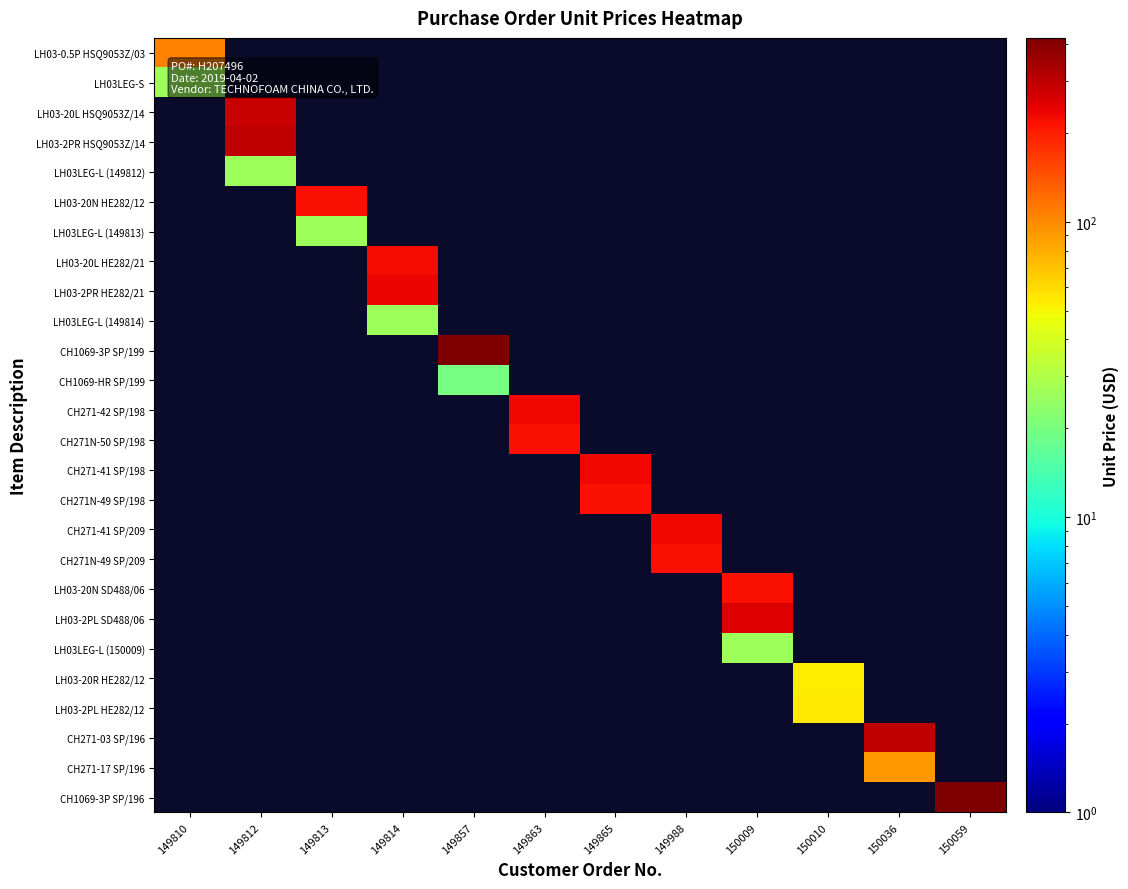

Reading right to left, extract all data points from this chart.

LH03-0.5P HSQ9053Z/03: 150059=0.0	150036=0.0	150010=0.0	150009=0.0	149988=0.0	149865=0.0	149863=0.0	149857=0.0	149814=0.0	149813=0.0	149812=0.0	149810=105.8
LH03LEG-S: 150059=0.0	150036=0.0	150010=0.0	150009=0.0	149988=0.0	149865=0.0	149863=0.0	149857=0.0	149814=0.0	149813=0.0	149812=0.0	149810=26.2
LH03-20L HSQ9053Z/14: 150059=0.0	150036=0.0	150010=0.0	150009=0.0	149988=0.0	149865=0.0	149863=0.0	149857=0.0	149814=0.0	149813=0.0	149812=284.0	149810=0.0
LH03-2PR HSQ9053Z/14: 150059=0.0	150036=0.0	150010=0.0	150009=0.0	149988=0.0	149865=0.0	149863=0.0	149857=0.0	149814=0.0	149813=0.0	149812=297.1	149810=0.0
LH03LEG-L (149812): 150059=0.0	150036=0.0	150010=0.0	150009=0.0	149988=0.0	149865=0.0	149863=0.0	149857=0.0	149814=0.0	149813=0.0	149812=26.2	149810=0.0
LH03-20N HE282/12: 150059=0.0	150036=0.0	150010=0.0	150009=0.0	149988=0.0	149865=0.0	149863=0.0	149857=0.0	149814=0.0	149813=219.4	149812=0.0	149810=0.0
LH03LEG-L (149813): 150059=0.0	150036=0.0	150010=0.0	150009=0.0	149988=0.0	149865=0.0	149863=0.0	149857=0.0	149814=0.0	149813=26.2	149812=0.0	149810=0.0
LH03-20L HE282/21: 150059=0.0	150036=0.0	150010=0.0	150009=0.0	149988=0.0	149865=0.0	149863=0.0	149857=0.0	149814=223.0	149813=0.0	149812=0.0	149810=0.0
LH03-2PR HE282/21: 150059=0.0	150036=0.0	150010=0.0	150009=0.0	149988=0.0	149865=0.0	149863=0.0	149857=0.0	149814=234.3	149813=0.0	149812=0.0	149810=0.0
LH03LEG-L (149814): 150059=0.0	150036=0.0	150010=0.0	150009=0.0	149988=0.0	149865=0.0	149863=0.0	149857=0.0	149814=26.2	149813=0.0	149812=0.0	149810=0.0
CH1069-3P SP/199: 150059=0.0	150036=0.0	150010=0.0	150009=0.0	149988=0.0	149865=0.0	149863=0.0	149857=420.0	149814=0.0	149813=0.0	149812=0.0	149810=0.0
CH1069-HR SP/199: 150059=0.0	150036=0.0	150010=0.0	150009=0.0	149988=0.0	149865=0.0	149863=0.0	149857=20.0	149814=0.0	149813=0.0	149812=0.0	149810=0.0
CH271-42 SP/198: 150059=0.0	150036=0.0	150010=0.0	150009=0.0	149988=0.0	149865=0.0	149863=230.2	149857=0.0	149814=0.0	149813=0.0	149812=0.0	149810=0.0
CH271N-50 SP/198: 150059=0.0	150036=0.0	150010=0.0	150009=0.0	149988=0.0	149865=0.0	149863=218.7	149857=0.0	149814=0.0	149813=0.0	149812=0.0	149810=0.0
CH271-41 SP/198: 150059=0.0	150036=0.0	150010=0.0	150009=0.0	149988=0.0	149865=230.2	149863=0.0	149857=0.0	149814=0.0	149813=0.0	149812=0.0	149810=0.0
CH271N-49 SP/198: 150059=0.0	150036=0.0	150010=0.0	150009=0.0	149988=0.0	149865=218.7	149863=0.0	149857=0.0	149814=0.0	149813=0.0	149812=0.0	149810=0.0
CH271-41 SP/209: 150059=0.0	150036=0.0	150010=0.0	150009=0.0	149988=230.2	149865=0.0	149863=0.0	149857=0.0	149814=0.0	149813=0.0	149812=0.0	149810=0.0
CH271N-49 SP/209: 150059=0.0	150036=0.0	150010=0.0	150009=0.0	149988=218.5	149865=0.0	149863=0.0	149857=0.0	149814=0.0	149813=0.0	149812=0.0	149810=0.0
LH03-20N SD488/06: 150059=0.0	150036=0.0	150010=0.0	150009=219.4	149988=0.0	149865=0.0	149863=0.0	149857=0.0	149814=0.0	149813=0.0	149812=0.0	149810=0.0
LH03-2PL SD488/06: 150059=0.0	150036=0.0	150010=0.0	150009=250.9	149988=0.0	149865=0.0	149863=0.0	149857=0.0	149814=0.0	149813=0.0	149812=0.0	149810=0.0
LH03LEG-L (150009): 150059=0.0	150036=0.0	150010=0.0	150009=26.2	149988=0.0	149865=0.0	149863=0.0	149857=0.0	149814=0.0	149813=0.0	149812=0.0	149810=0.0
LH03-20R HE282/12: 150059=0.0	150036=0.0	150010=53.0	150009=0.0	149988=0.0	149865=0.0	149863=0.0	149857=0.0	149814=0.0	149813=0.0	149812=0.0	149810=0.0
LH03-2PL HE282/12: 150059=0.0	150036=0.0	150010=55.0	150009=0.0	149988=0.0	149865=0.0	149863=0.0	149857=0.0	149814=0.0	149813=0.0	149812=0.0	149810=0.0
CH271-03 SP/196: 150059=0.0	150036=298.4	150010=0.0	150009=0.0	149988=0.0	149865=0.0	149863=0.0	149857=0.0	149814=0.0	149813=0.0	149812=0.0	149810=0.0
CH271-17 SP/196: 150059=0.0	150036=91.9	150010=0.0	150009=0.0	149988=0.0	149865=0.0	149863=0.0	149857=0.0	149814=0.0	149813=0.0	149812=0.0	149810=0.0
CH1069-3P SP/196: 150059=420.0	150036=0.0	150010=0.0	150009=0.0	149988=0.0	149865=0.0	149863=0.0	149857=0.0	149814=0.0	149813=0.0	149812=0.0	149810=0.0